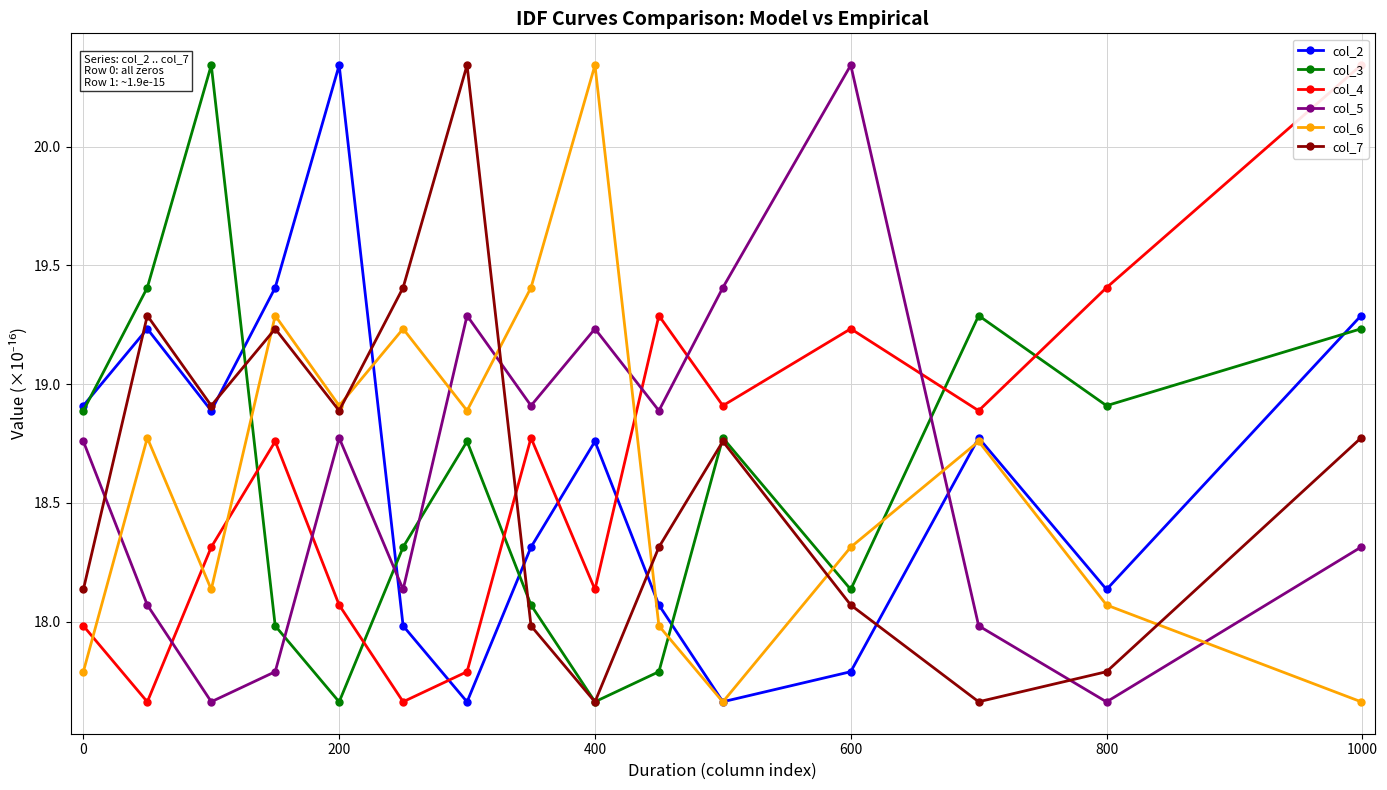

In col_3, how many points are lower than both neighbors (excluding endpoints)?

4